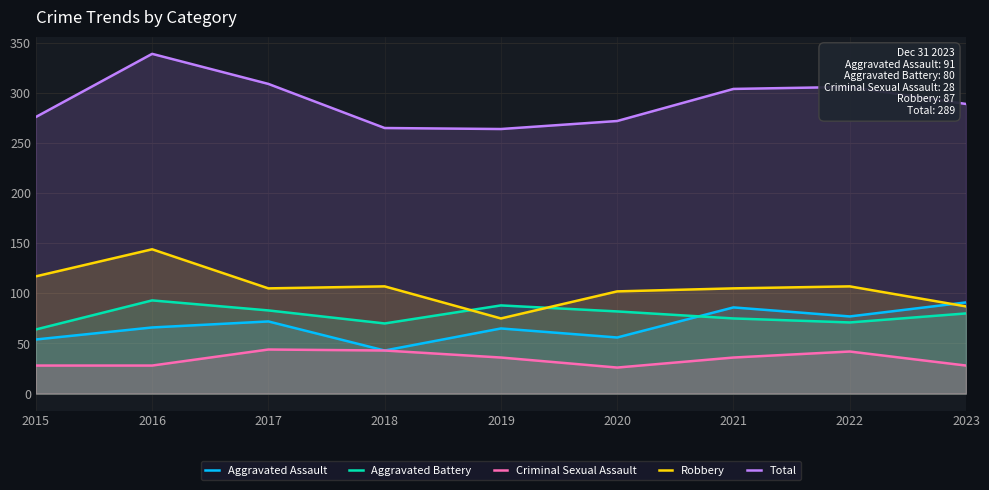

Reading left to right, transcribe all the data shown in this chart.

Aggravated Assault: 54	66	72	43	65	56	86	77	91
Aggravated Battery: 64	93	83	70	88	82	75	71	80
Criminal Sexual Assault: 28	28	44	43	36	26	36	42	28
Robbery: 117	144	105	107	75	102	105	107	87
Total: 276	339	309	265	264	272	304	306	289